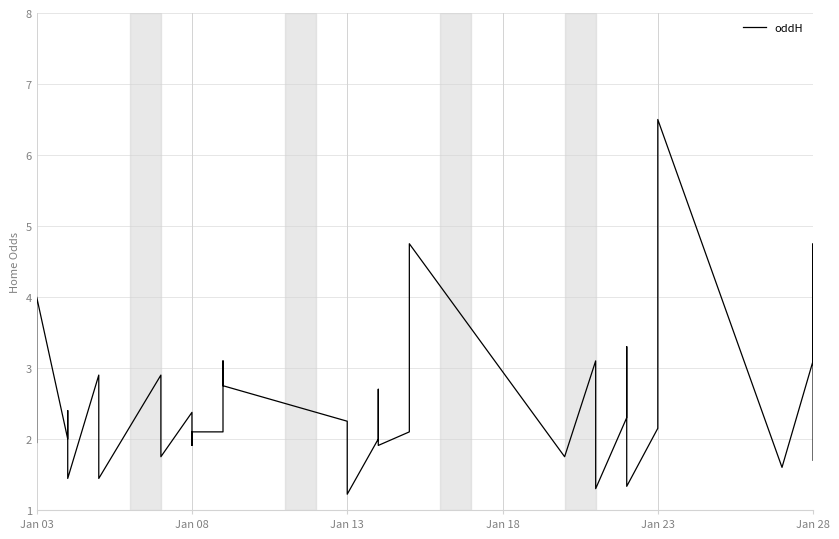

The value at Jan 03 is 7.0. True or false?

False